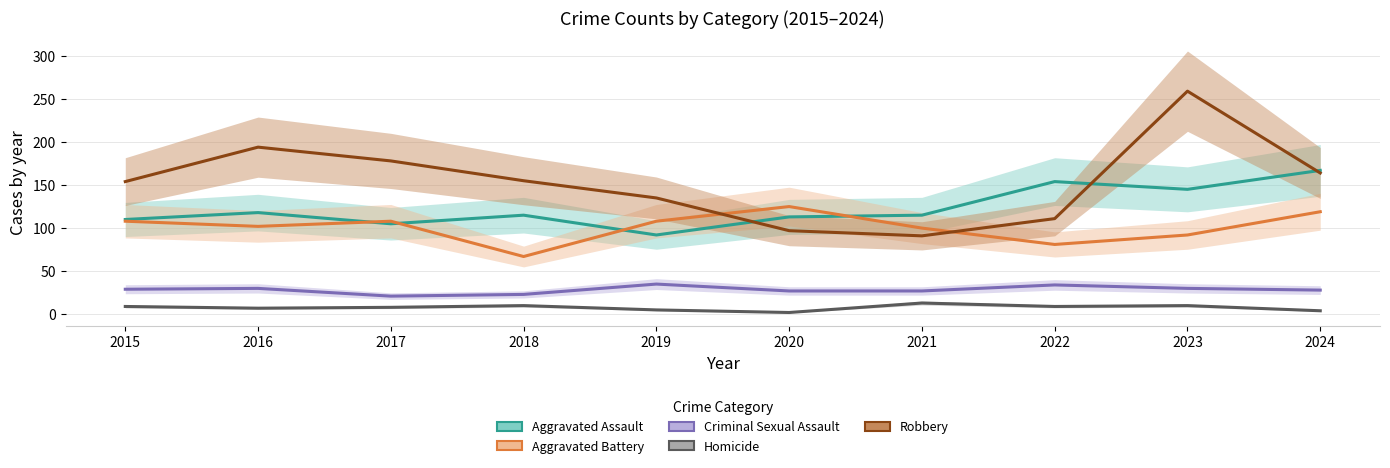

Rank the series at 2022 from lowest to highest value.

Homicide, Criminal Sexual Assault, Aggravated Battery, Robbery, Aggravated Assault